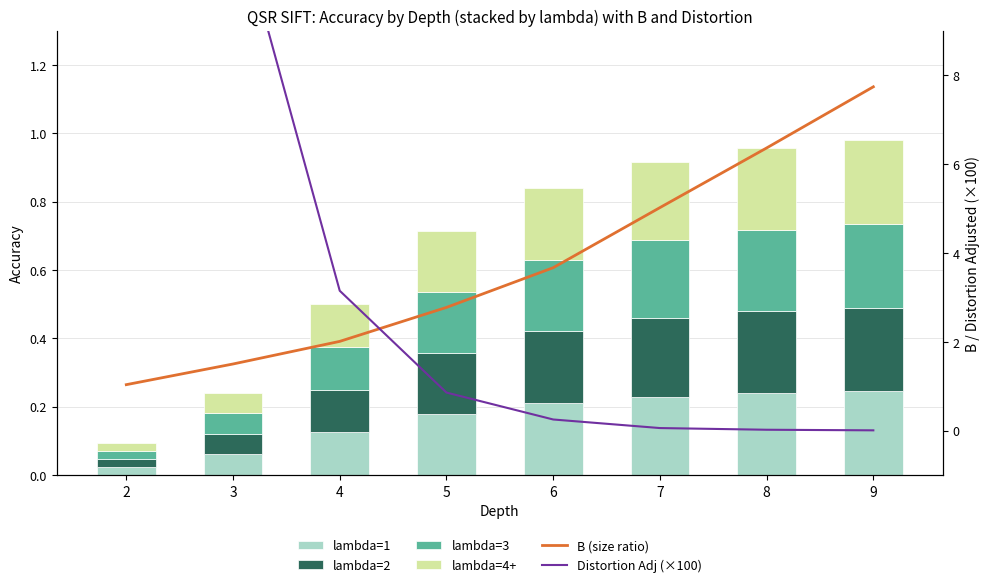

Is the value of lambda=3 at 8 greater than the value of lambda=1 at 4?

Yes